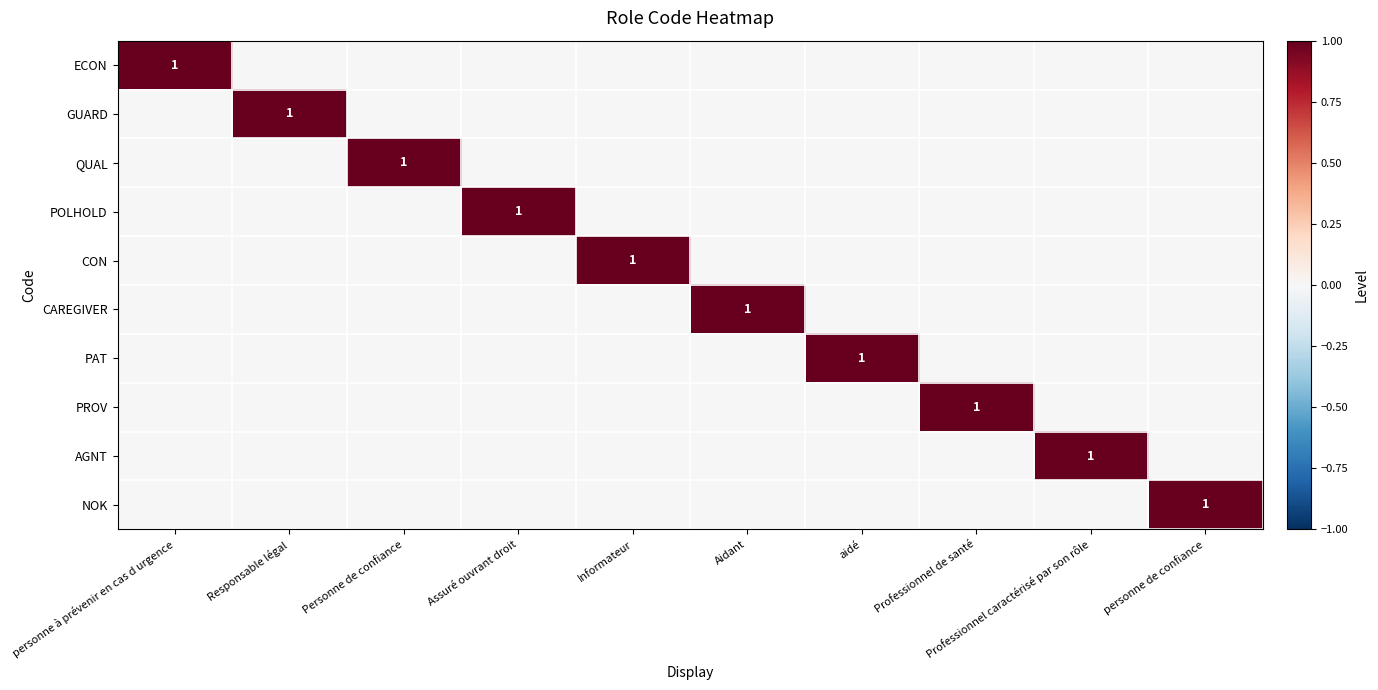

Which label corresponds to the largest value in the chart?

personne à prévenir en cas d urgence